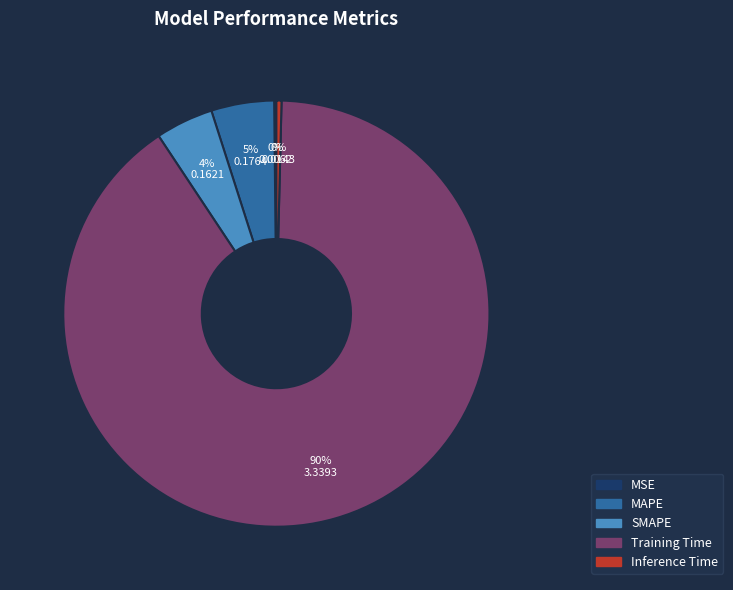

What is the largest slice in the pie chart?

Training Time